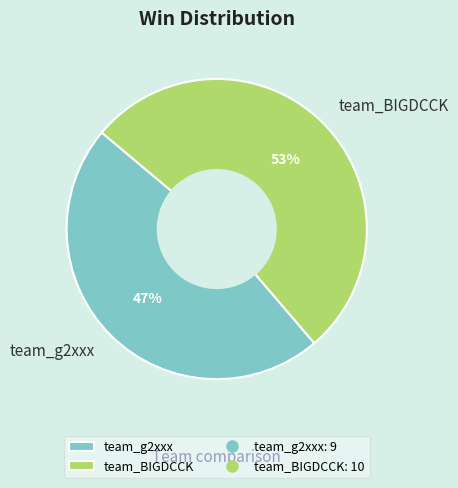

Rank the categories by value from highest to lowest.

team_BIGDCCK, team_g2xxx